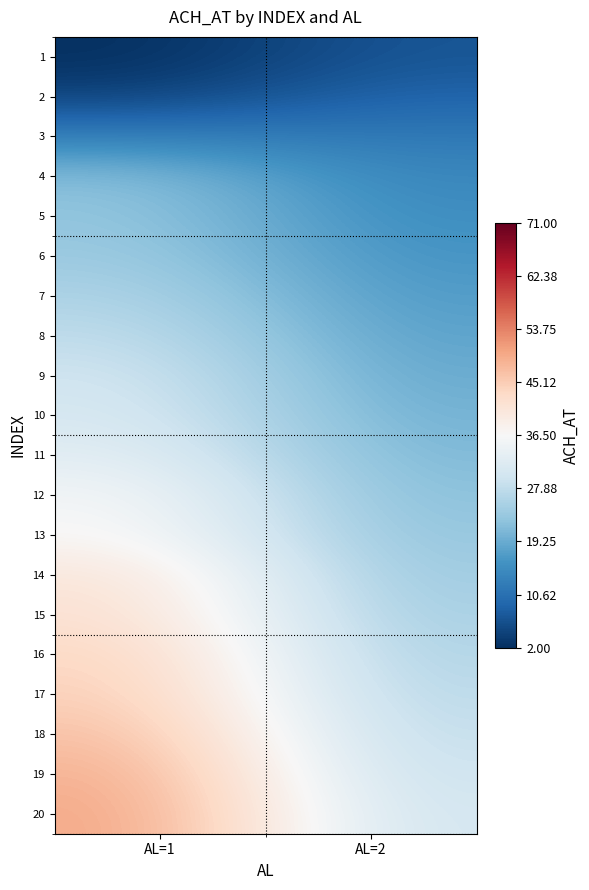

What is the total value across all series at AL=1?

627.5